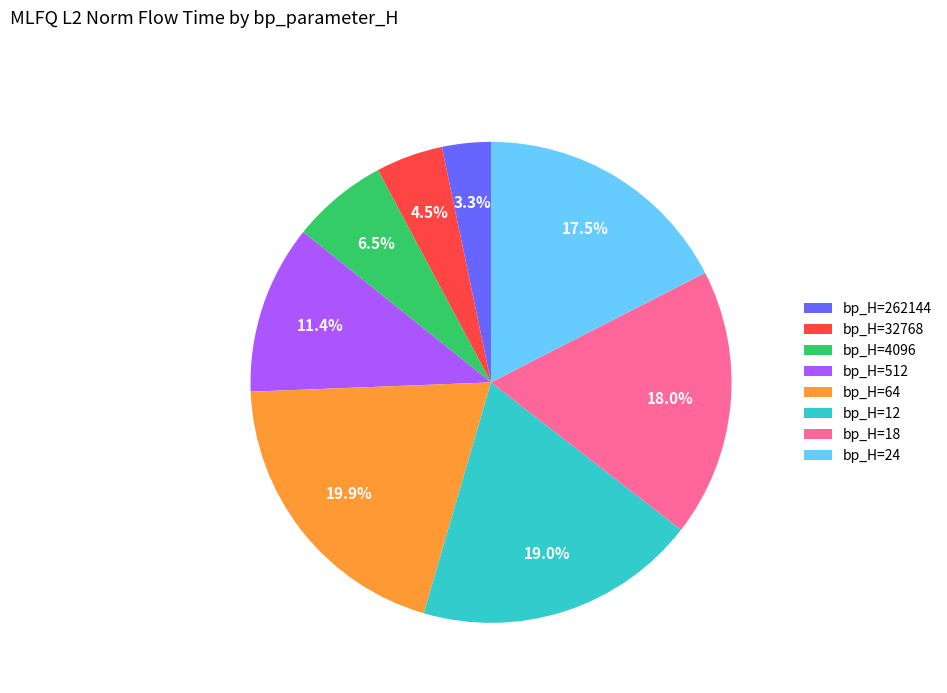

How many slices are in this pie chart?

8